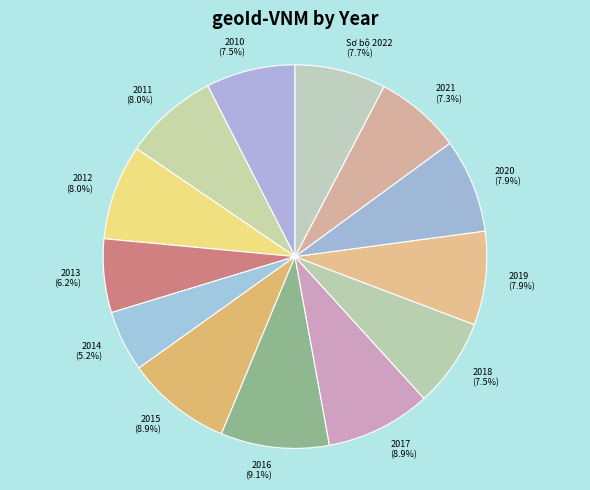

Approximately how many times larger is the value at 2021 compared to 2013?

1.2